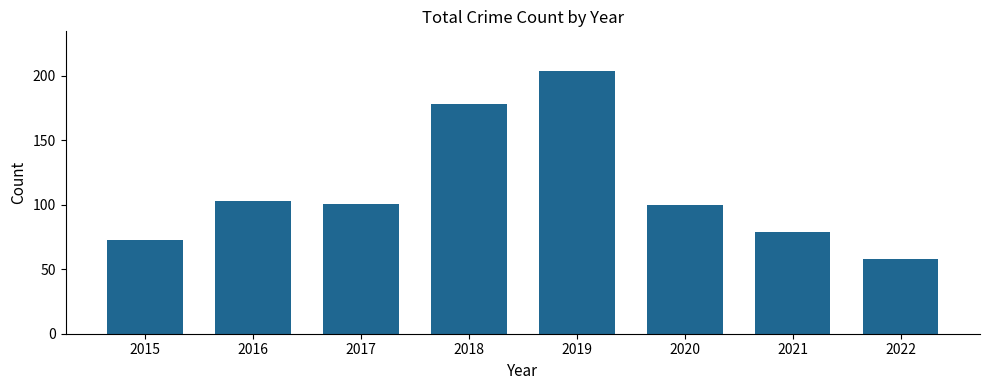

Are the bars grouped side by side (vs. stacked)?

No